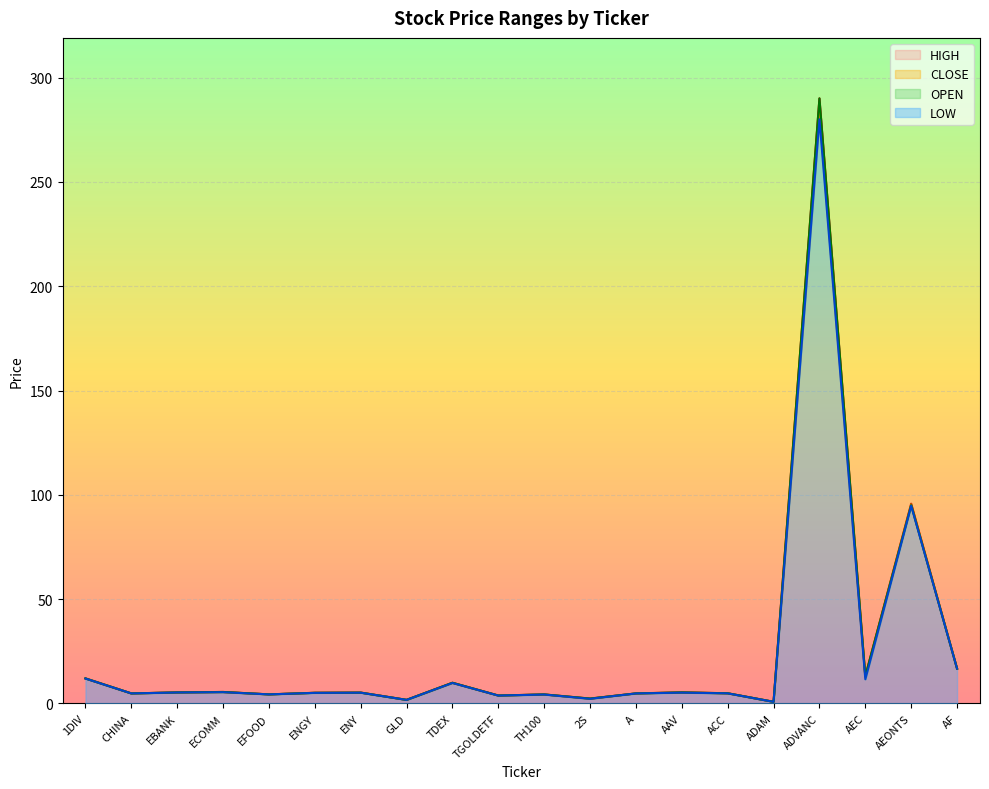

How many lines are shown in the chart?

4